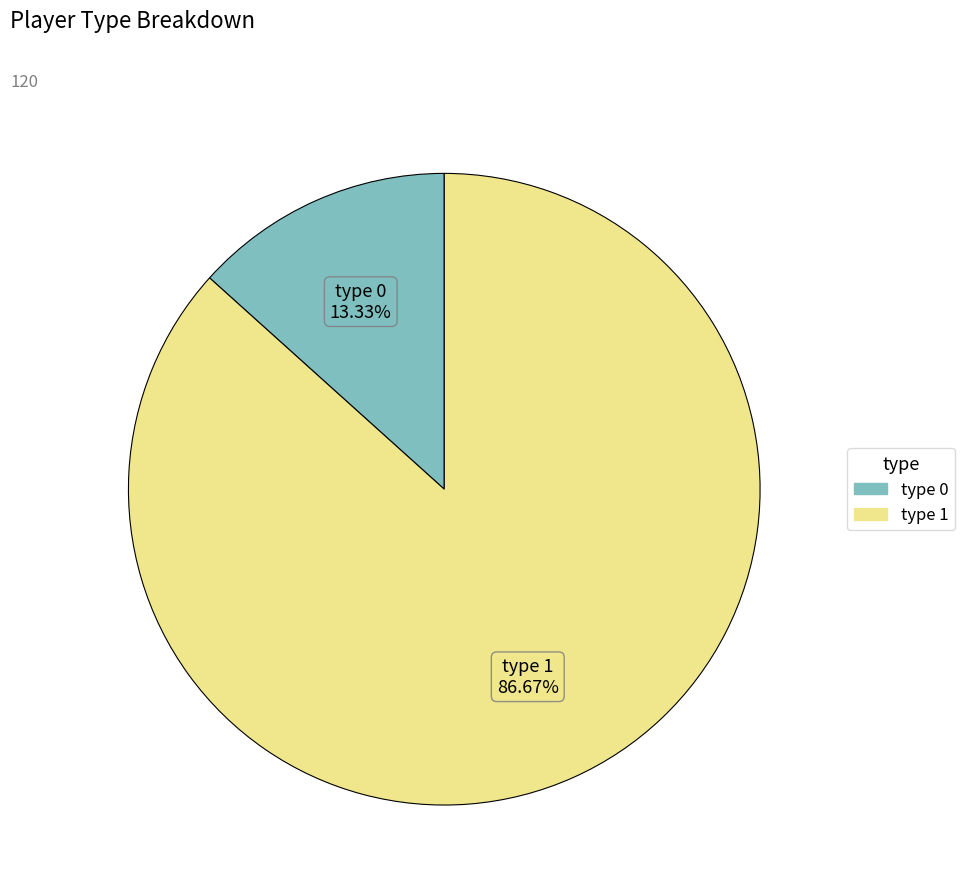

To the nearest percent, what is the average slice percentage?

50%